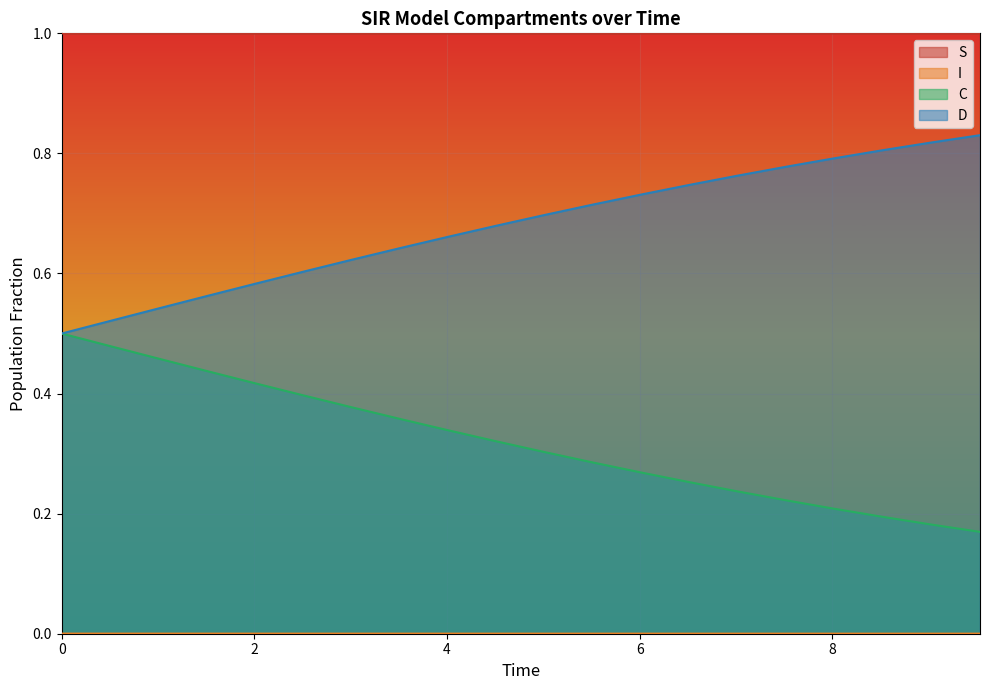

Which series has the largest total across all categories?

S